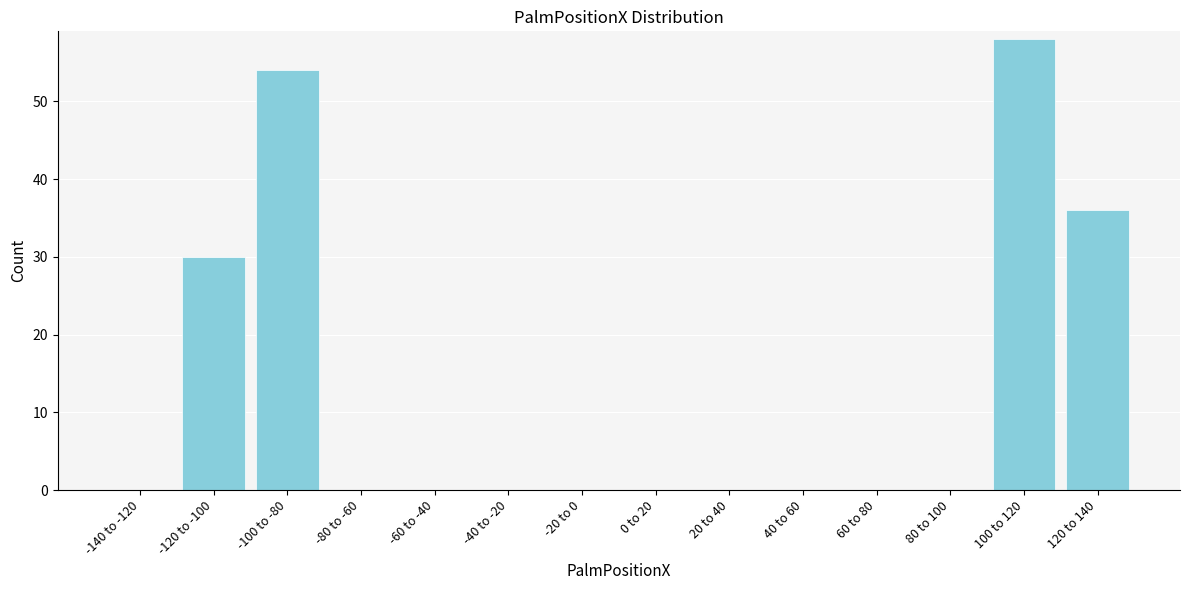

Reading left to right, extract all data points from this chart.

-140 to -120=0	-120 to -100=30	-100 to -80=54	-80 to -60=0	-60 to -40=0	-40 to -20=0	-20 to 0=0	0 to 20=0	20 to 40=0	40 to 60=0	60 to 80=0	80 to 100=0	100 to 120=58	120 to 140=36